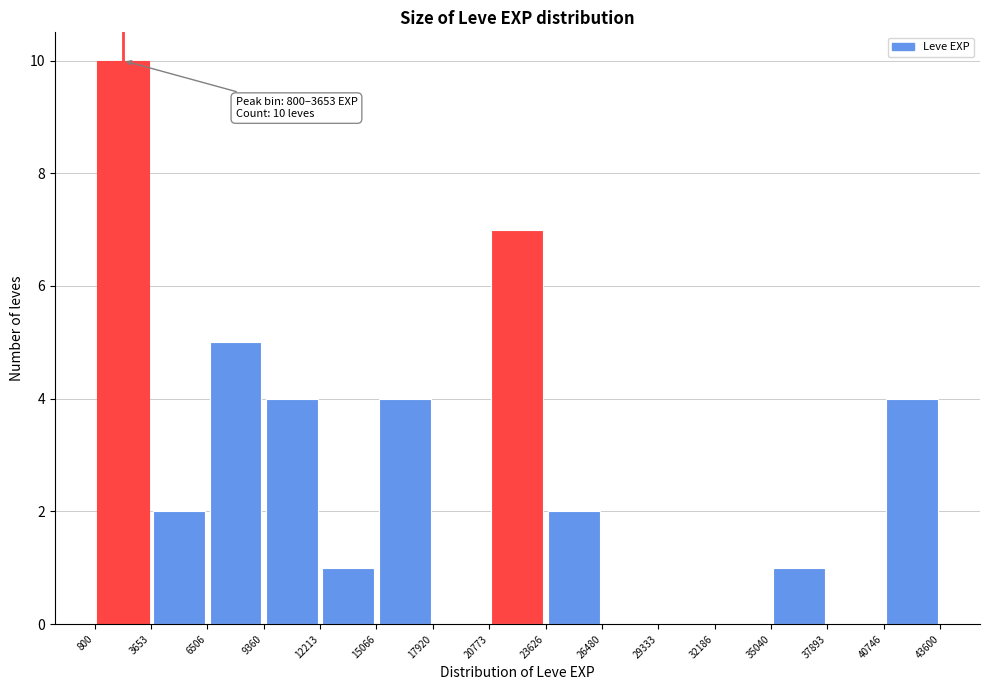

Over which range of the x-axis is the bar tallest?

800 to 3653